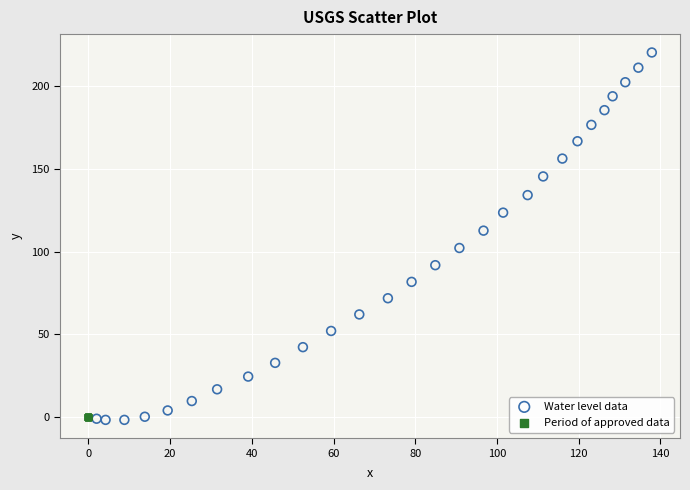

Which series contains the highest Y value?

Water level data